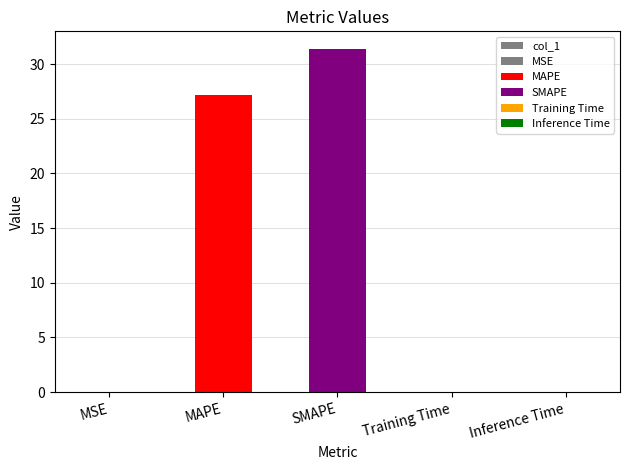

Rank the categories by value from lowest to highest.

Inference Time, Training Time, MSE, MAPE, SMAPE